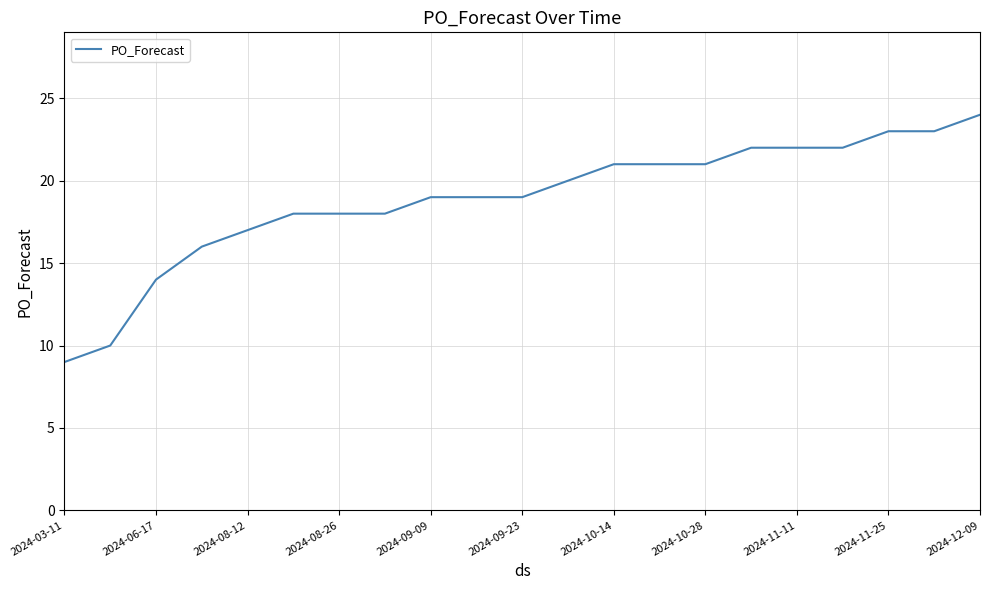

What is the greatest value displayed?

24